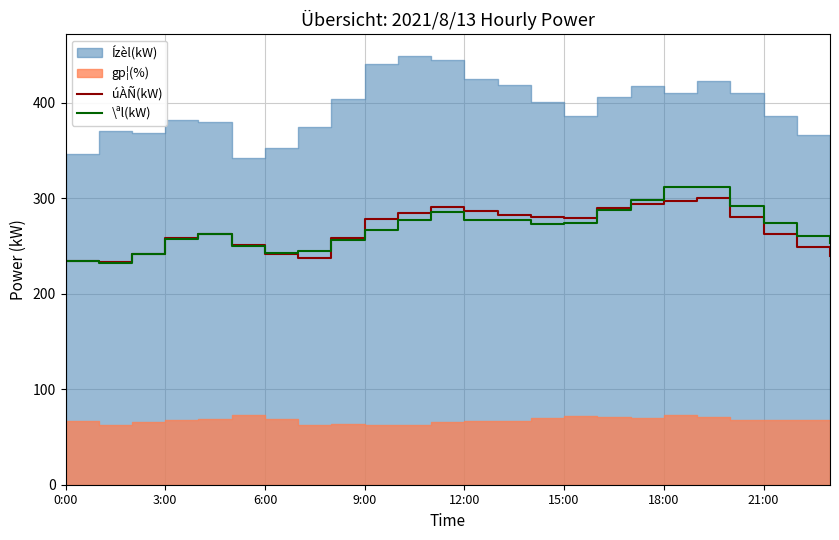

At which label does úÀÑ(kW) first exceed 278?

10